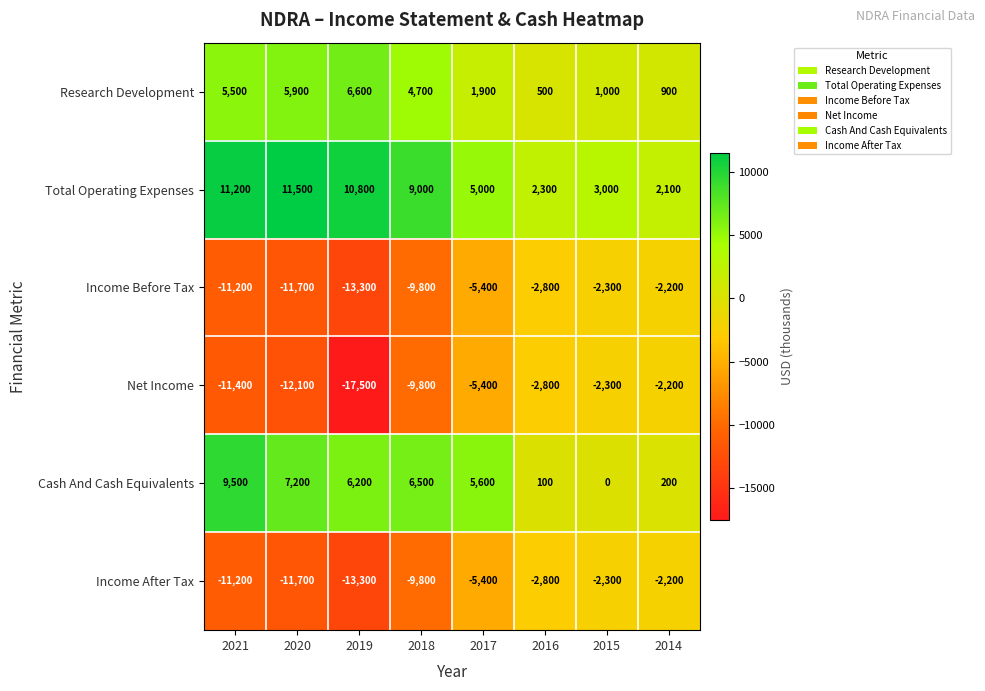

What is the total value across all series at 2015?

-2900